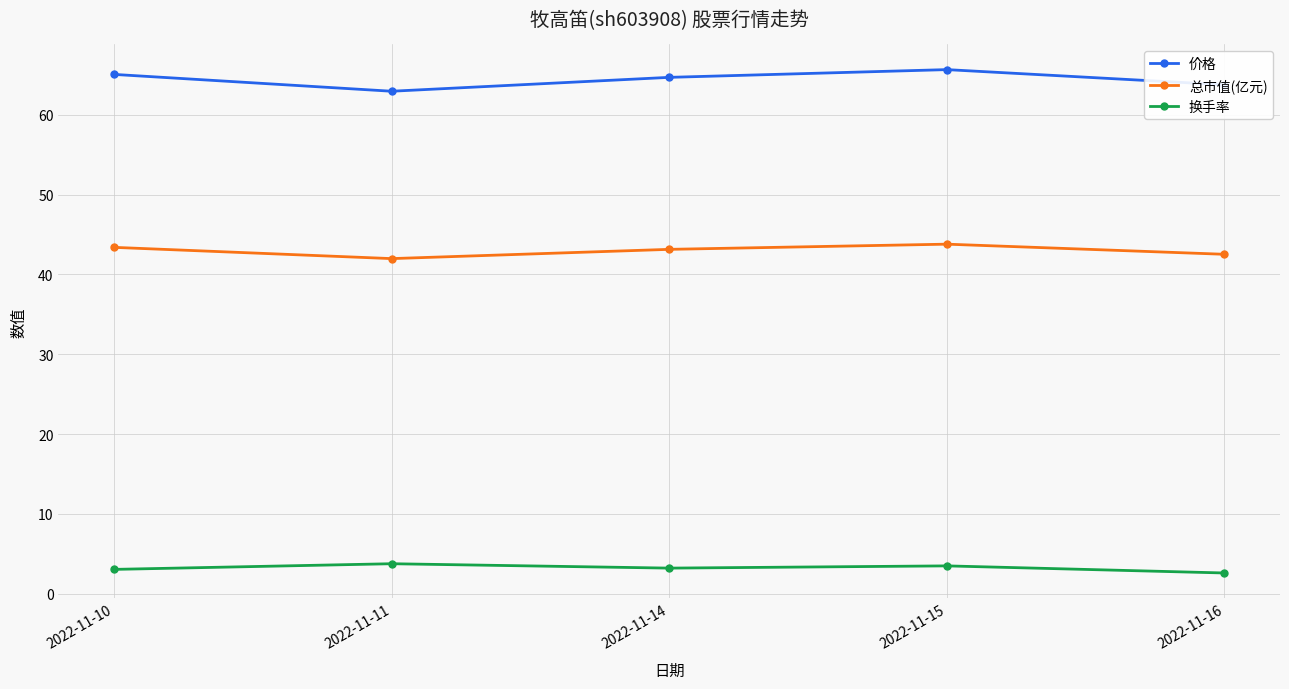

What is the average value of the 总市值(亿元) series?

43.0